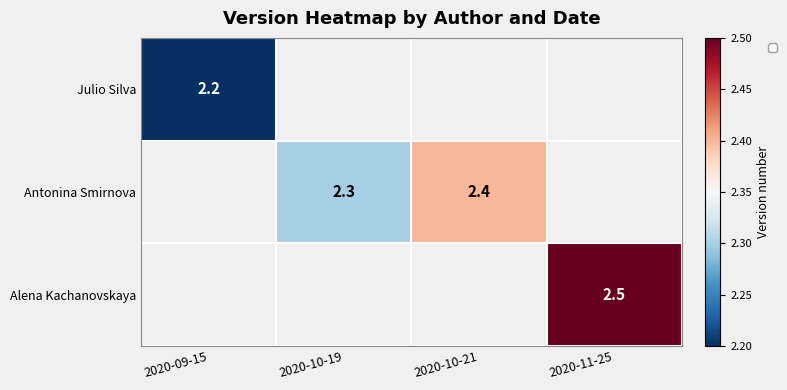

The Alena Kachanovskaya series shows 1.6 at 2020-11-25. True or false?

False